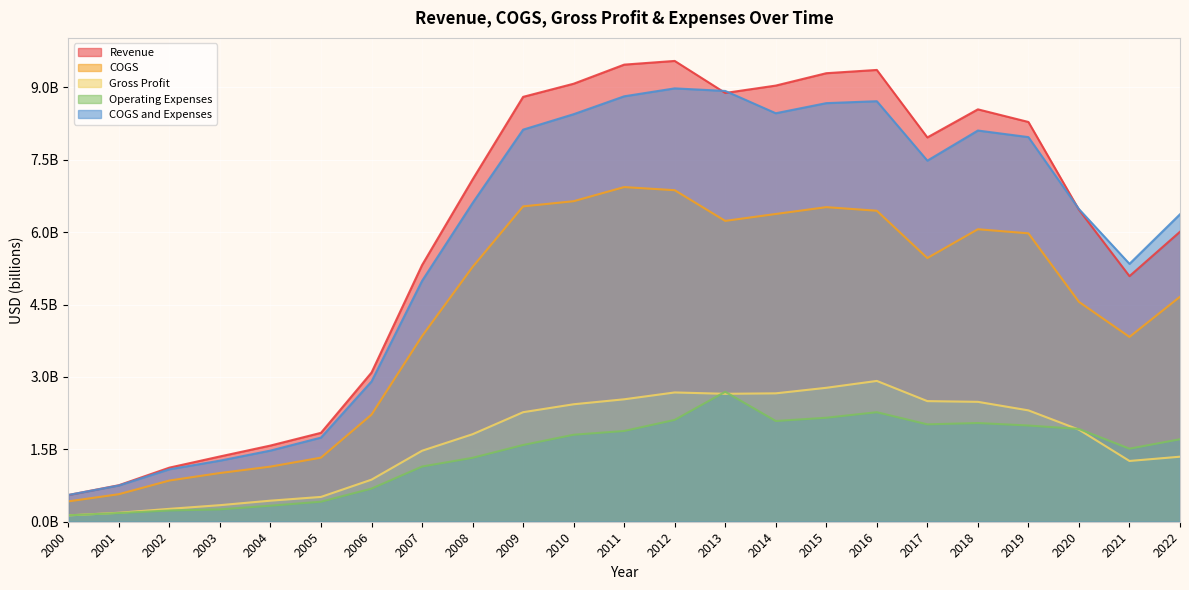

Reading left to right, extract all data points from this chart.

Revenue: 0.6	0.8	1.1	1.4	1.6	1.8	3.1	5.3	7.1	8.8	9.1	9.5	9.6	8.9	9.0	9.3	9.4	8.0	8.5	8.3	6.5	5.1	6.0
COGS: 0.4	0.6	0.9	1.0	1.1	1.3	2.2	3.8	5.3	6.5	6.6	6.9	6.9	6.2	6.4	6.5	6.4	5.5	6.1	6.0	4.6	3.8	4.7
Gross Profit: 0.1	0.2	0.3	0.3	0.4	0.5	0.9	1.5	1.8	2.3	2.4	2.5	2.7	2.7	2.7	2.8	2.9	2.5	2.5	2.3	1.9	1.3	1.3
Operating Expenses: 0.1	0.2	0.2	0.3	0.3	0.4	0.7	1.1	1.3	1.6	1.8	1.9	2.1	2.7	2.1	2.2	2.3	2.0	2.0	2.0	1.9	1.5	1.7
COGS and Expenses: 0.6	0.8	1.1	1.3	1.5	1.7	2.9	5.0	6.6	8.1	8.4	8.8	9.0	8.9	8.5	8.7	8.7	7.5	8.1	8.0	6.5	5.3	6.4